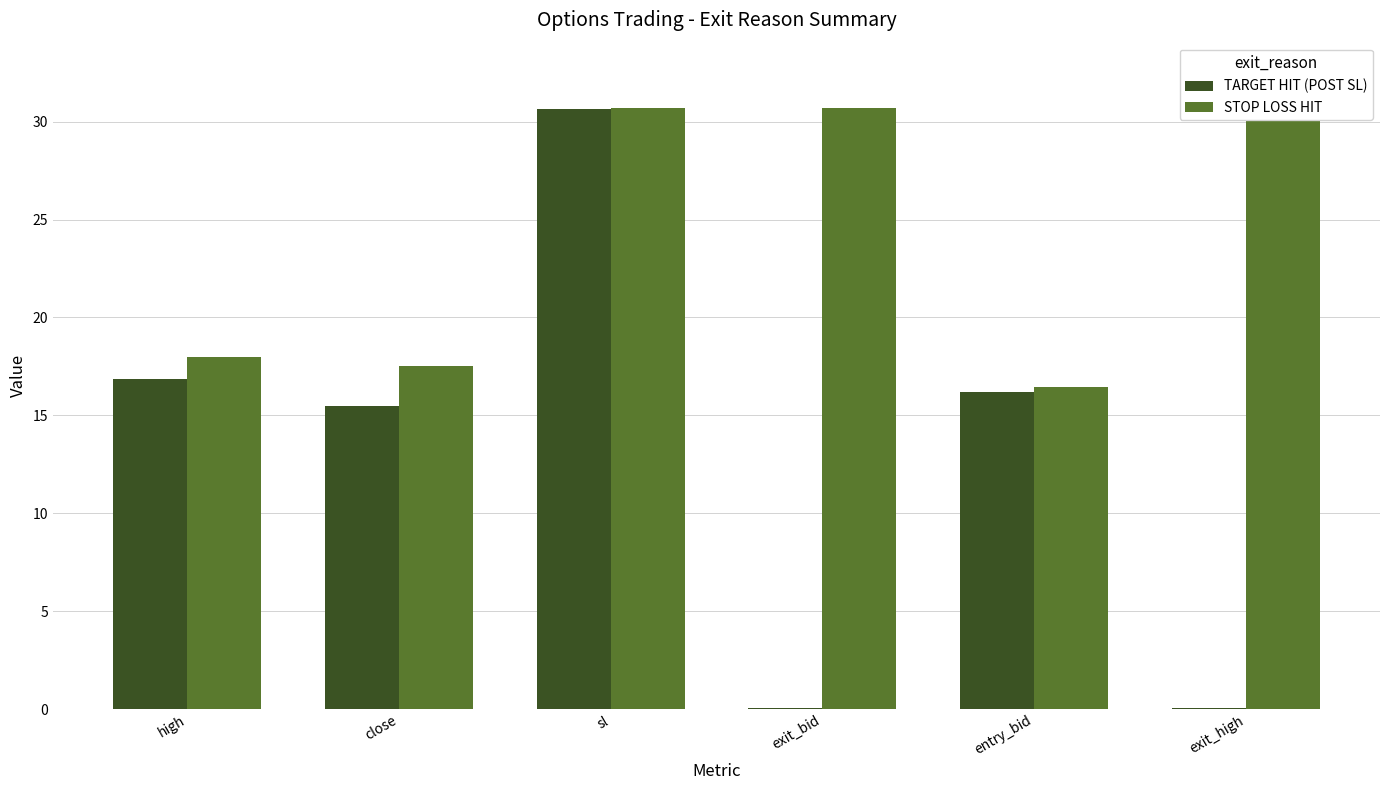

What is the difference between the highest and lowest values at exit_high?

32.4